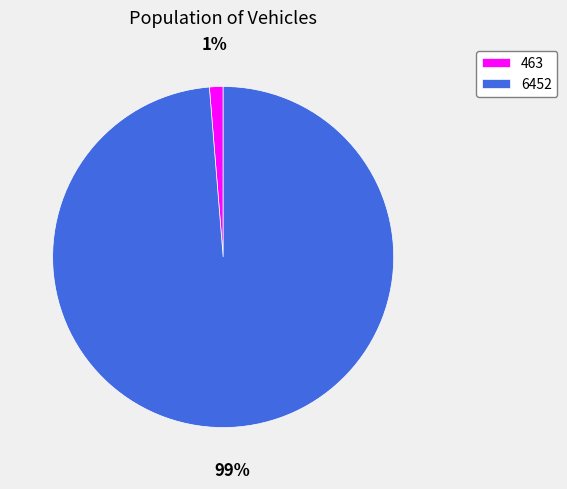

Does any single category account for the majority?

Yes